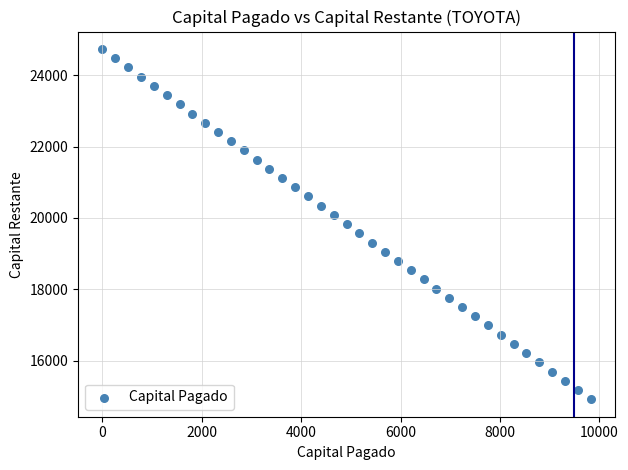

What is the range of X values (max minus min)?

9821.9